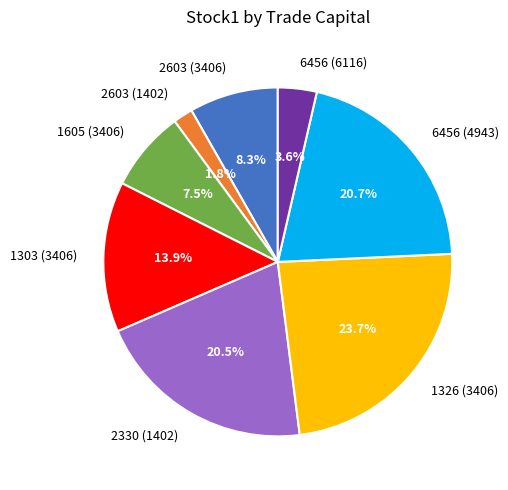

Count the number of slices in the pie.

8